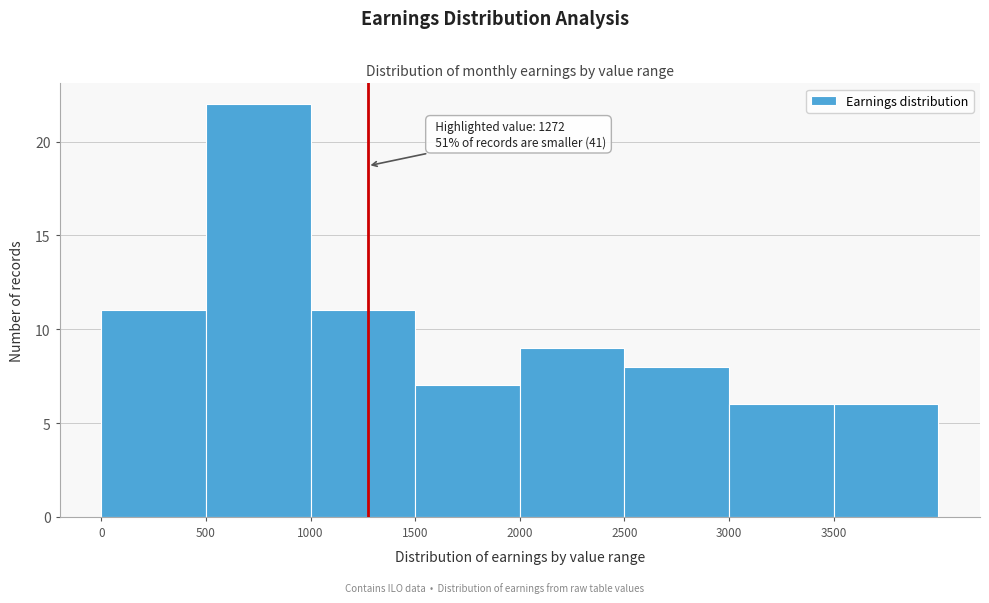

Over which range of the x-axis is the bar tallest?

500 to 1000